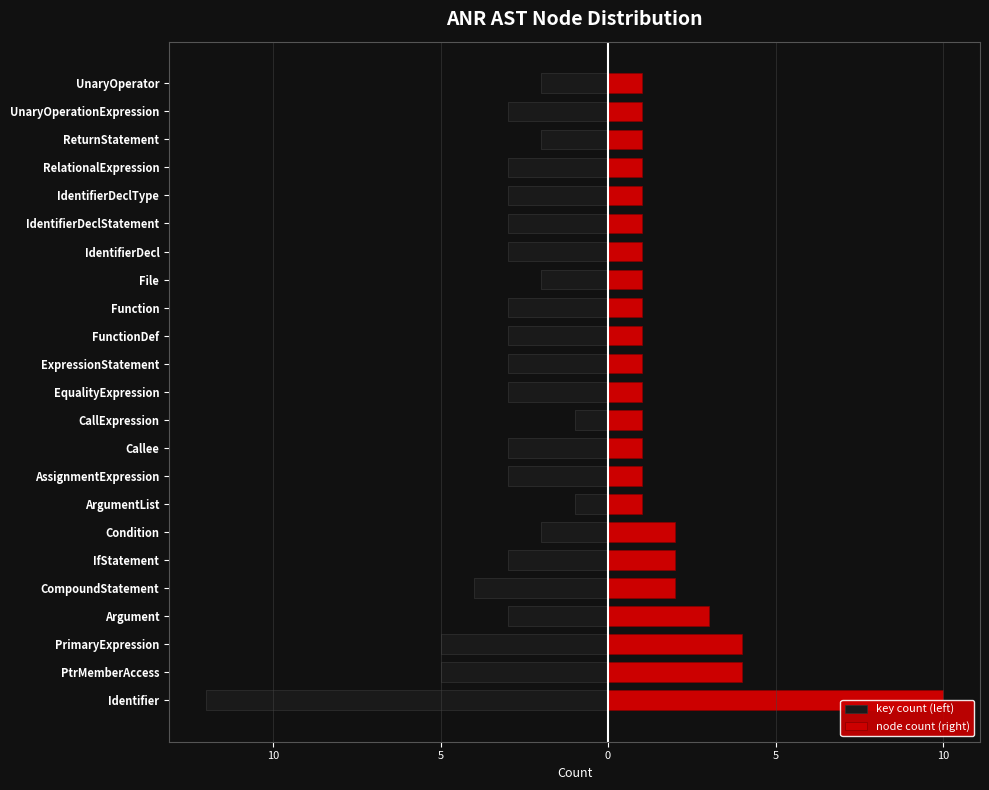

Which series has the largest range (max minus min)?

key count (left)